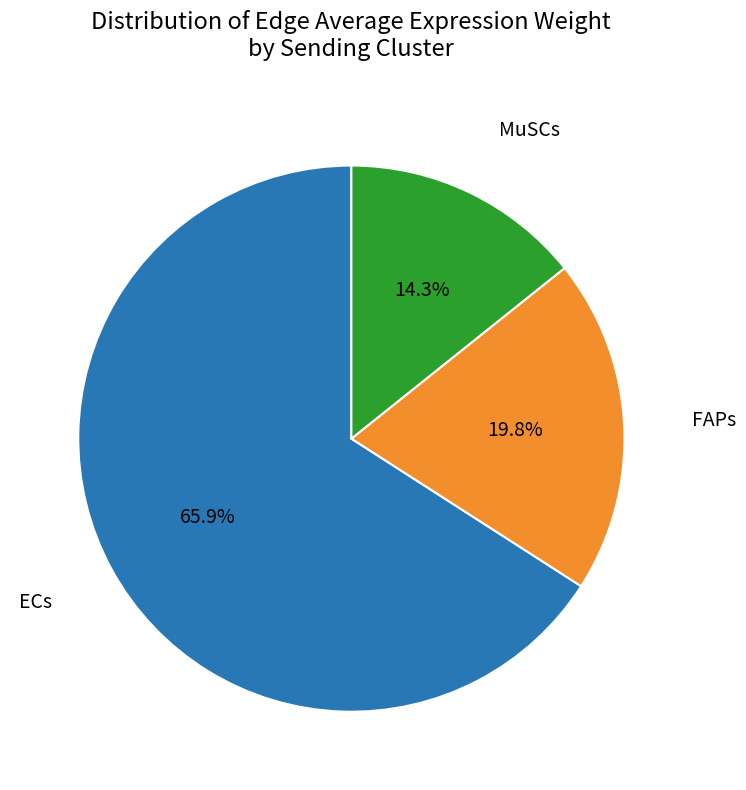

How many slices are in this pie chart?

3